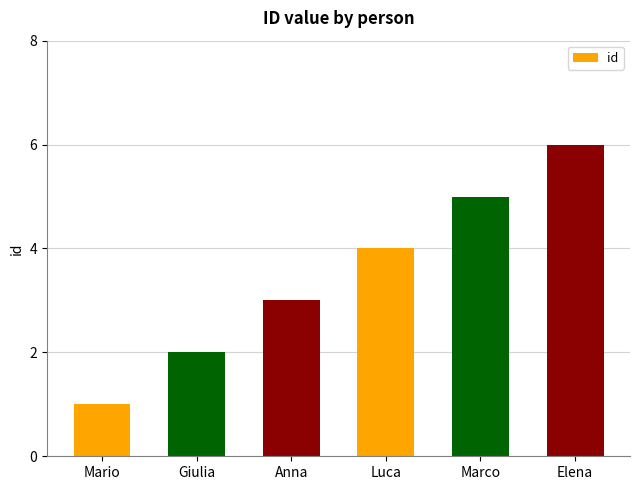

Reading right to left, extract all data points from this chart.

Elena=6	Marco=5	Luca=4	Anna=3	Giulia=2	Mario=1